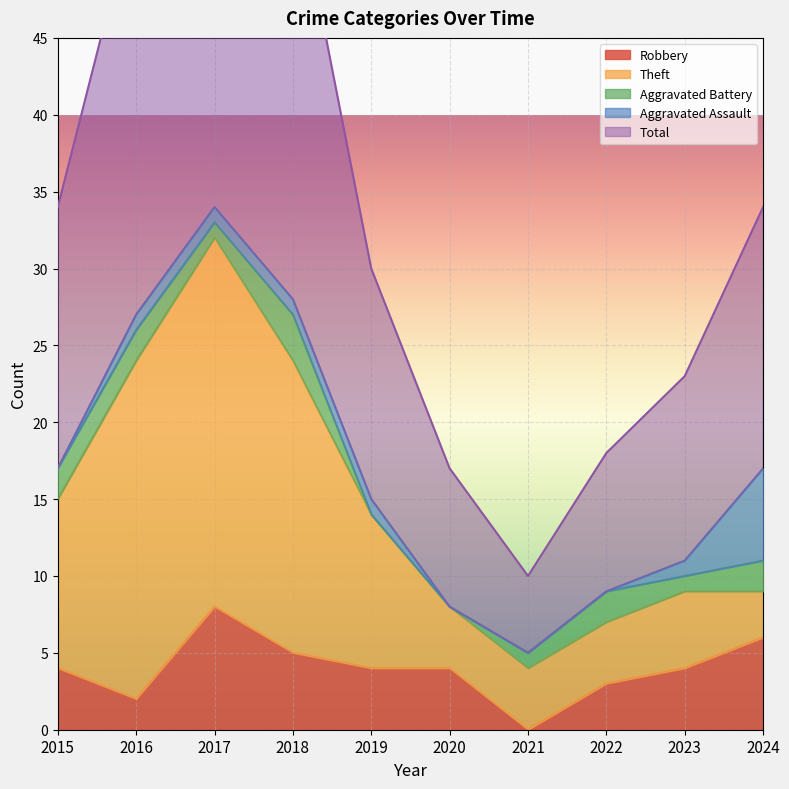

Reading right to left, transcribe all the data shown in this chart.

Robbery: 2024=6	2023=4	2022=3	2021=0	2020=4	2019=4	2018=5	2017=8	2016=2	2015=4
Theft: 2024=3	2023=5	2022=4	2021=4	2020=4	2019=10	2018=19	2017=24	2016=22	2015=11
Aggravated Battery: 2024=2	2023=1	2022=2	2021=1	2020=0	2019=0	2018=3	2017=1	2016=2	2015=2
Aggravated Assault: 2024=6	2023=1	2022=0	2021=0	2020=0	2019=1	2018=1	2017=1	2016=1	2015=0
Total: 2024=17	2023=12	2022=9	2021=5	2020=9	2019=15	2018=28	2017=35	2016=27	2015=17